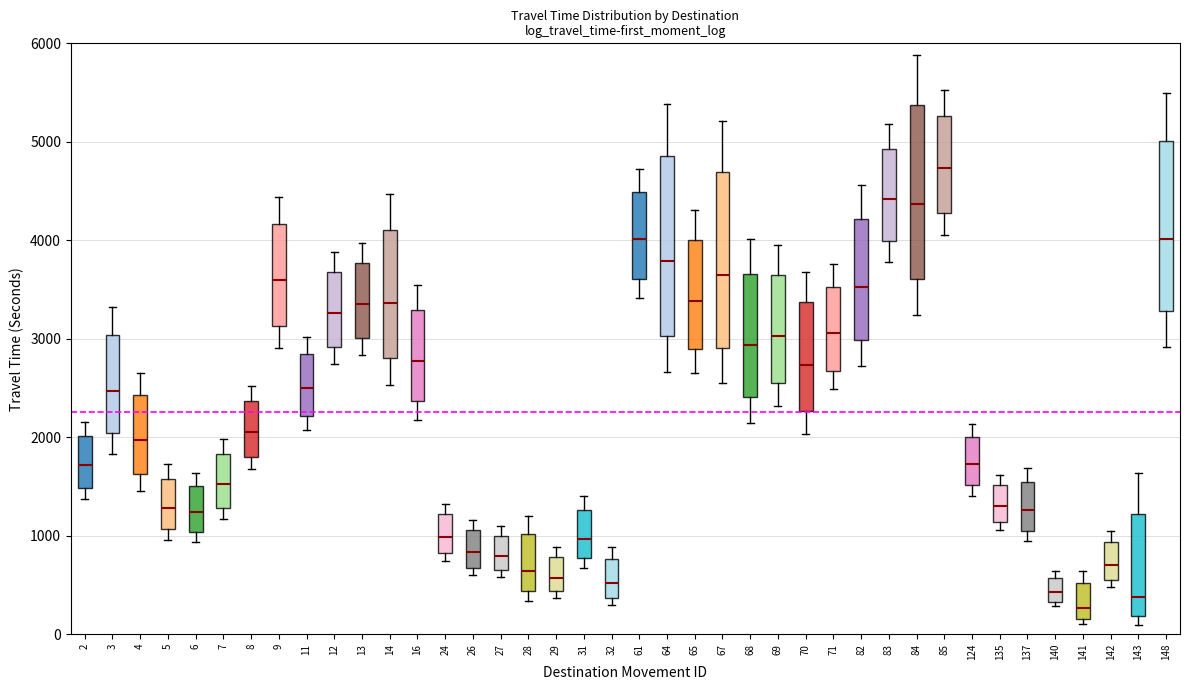

Which box has the lowest median line?

141